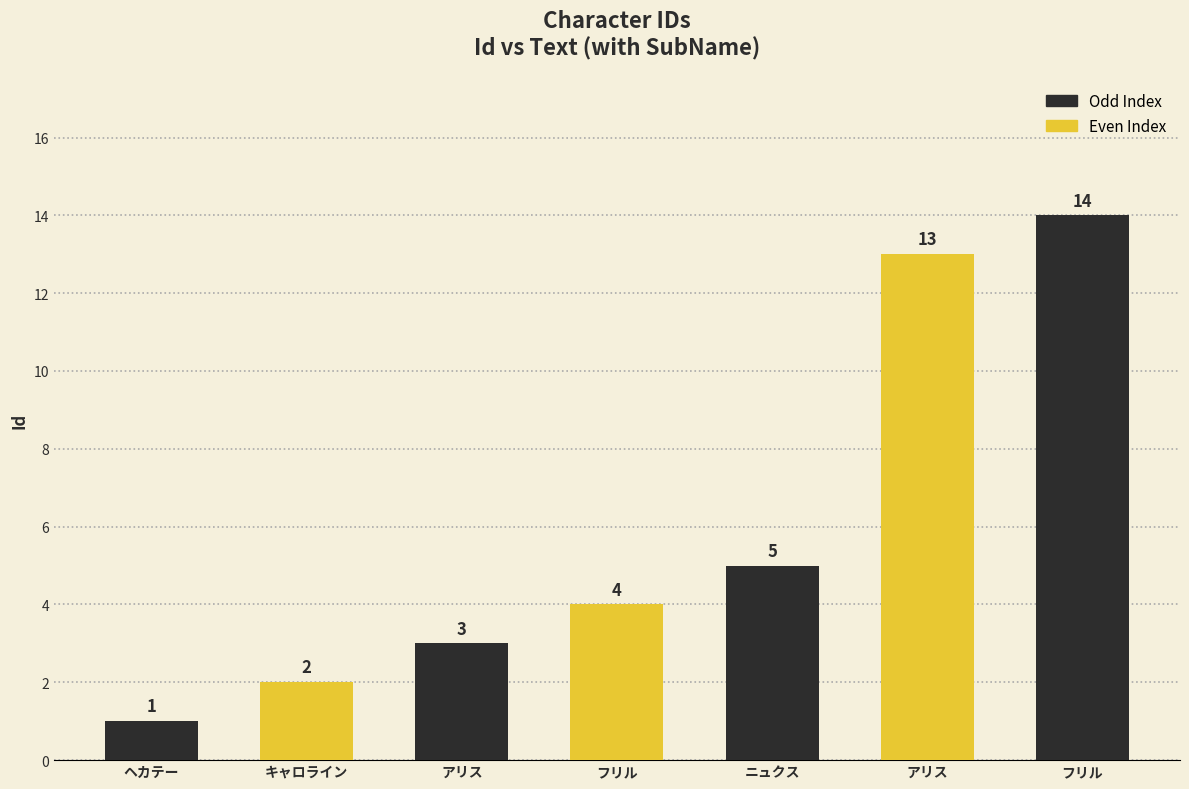

Reading left to right, transcribe all the data shown in this chart.

1	2	3	4	5	13	14